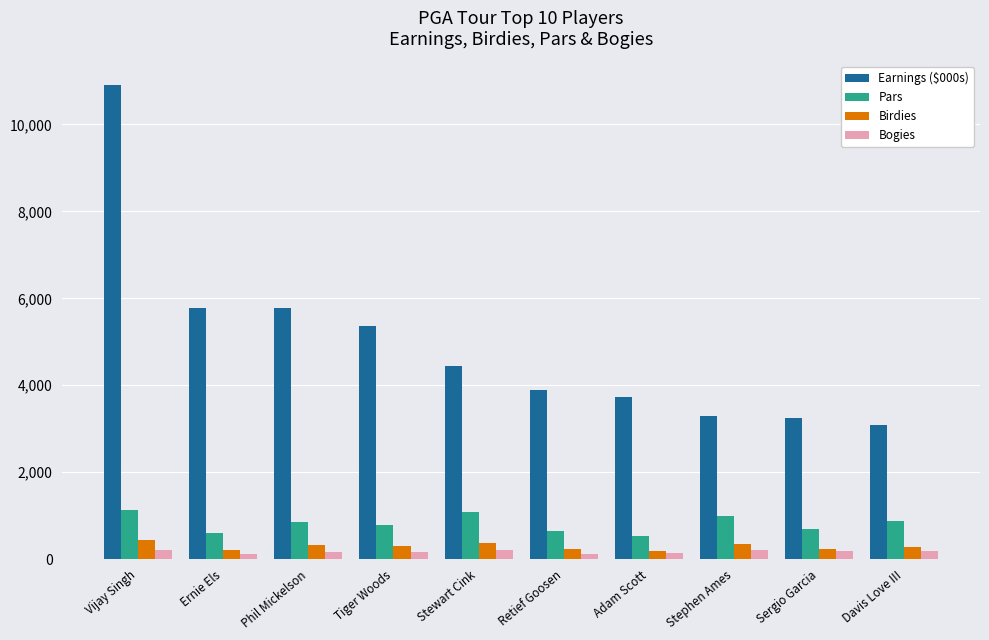

What is the spread (max minus min) of values at Stephen Ames?

3099.2